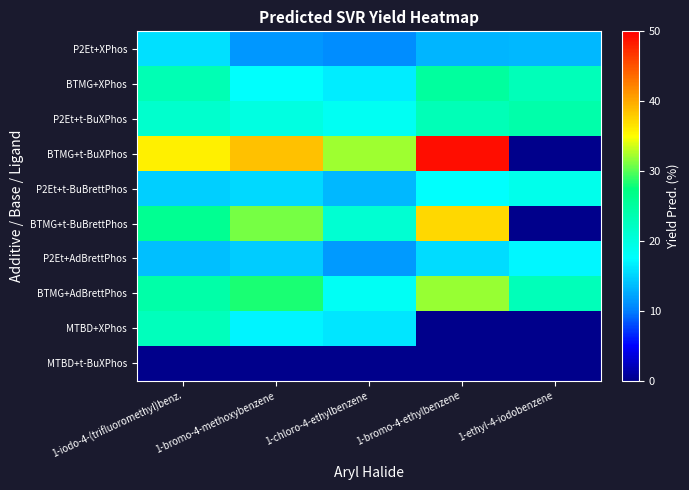

Which series has the largest range (max minus min)?

BTMG+t-BuXPhos